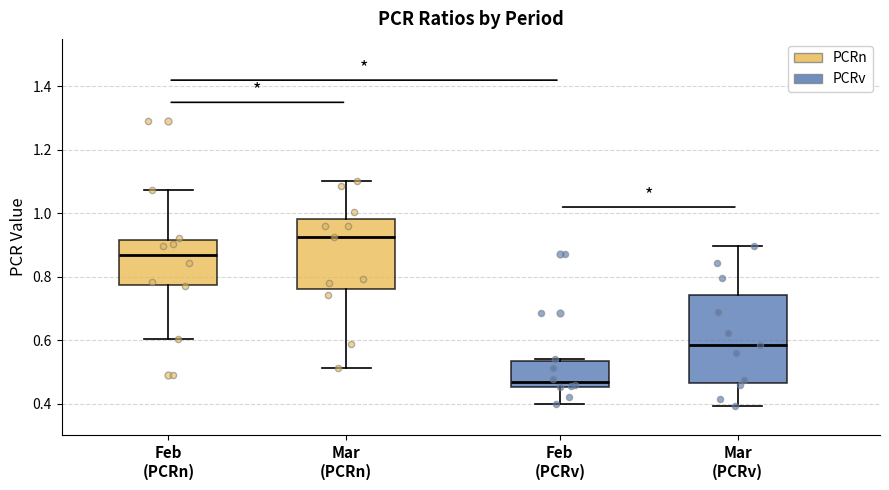

Reading left to right, read every box against the y-axis: the position of its median line, the range the box covers, and the ends of its whiskers. The values are not printed on the chart, so give them approximately, as read against the axis.

Feb (PCRn): median 0.86, box 0.78 to 0.92, whiskers 0.60 to 1.08
Mar (PCRn): median 0.92, box 0.76 to 0.98, whiskers 0.52 to 1.10
Feb (PCRv): median 0.46 (just above the box's lower edge), box 0.46 to 0.54, whiskers 0.40 to 0.54 (just above the box's upper edge)
Mar (PCRv): median 0.58, box 0.46 to 0.74, whiskers 0.40 to 0.90